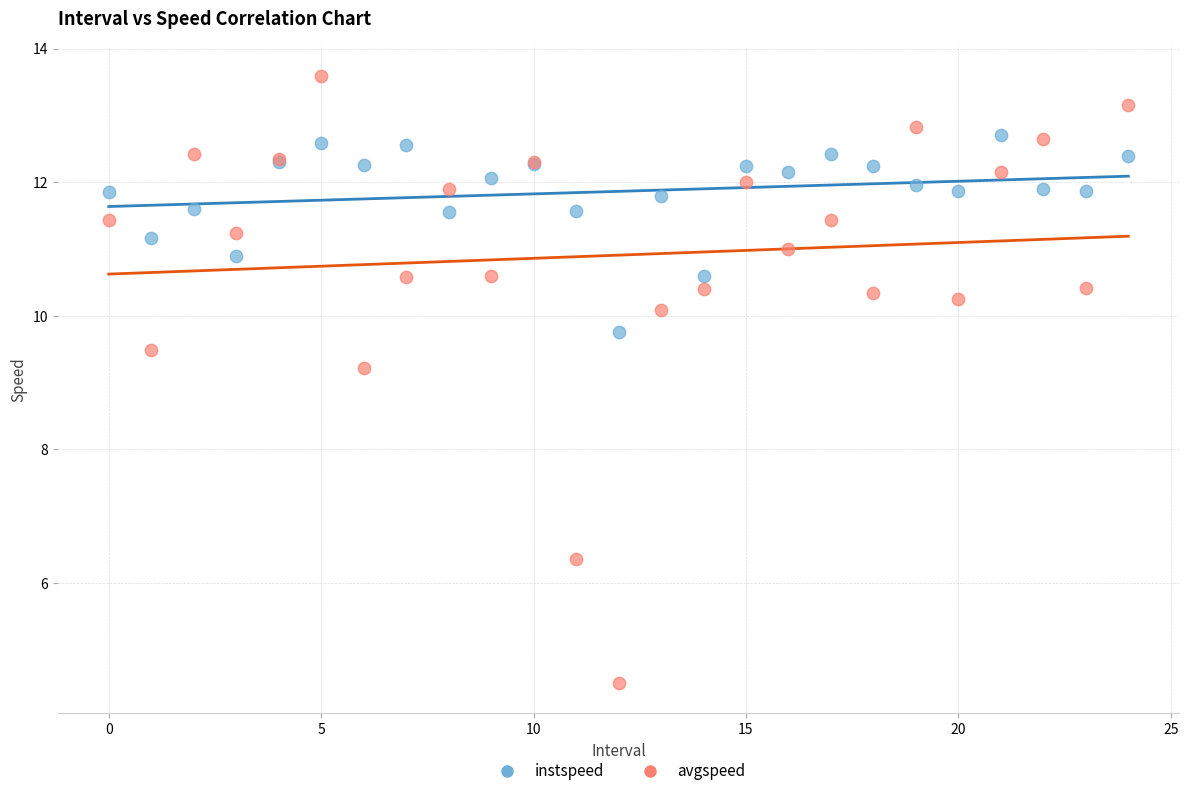

Which series has the widest spread of Y values?

avgspeed